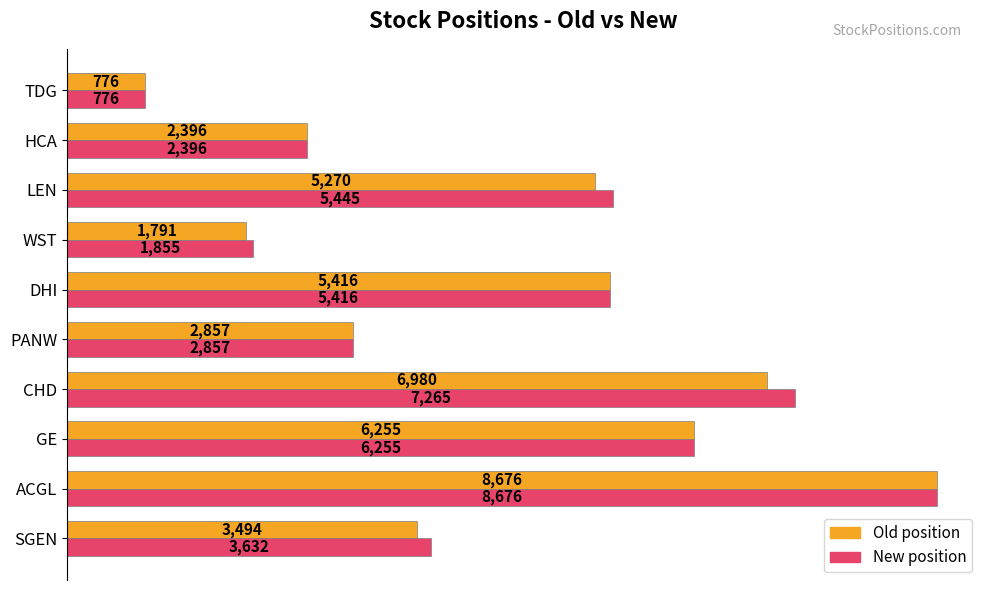

At which category does the chart reach its minimum across all series?

TDG